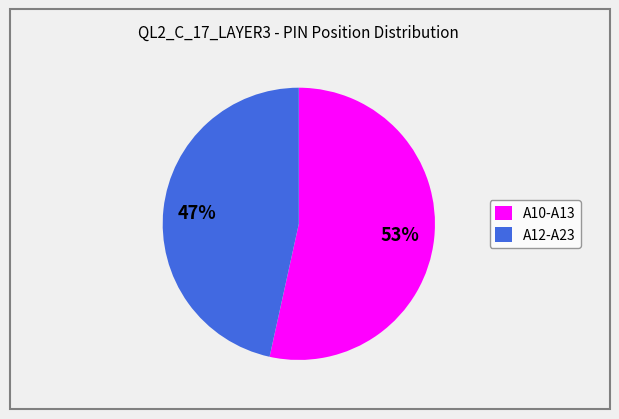

The A12-A23 slice represents 47% of the pie. True or false?

True